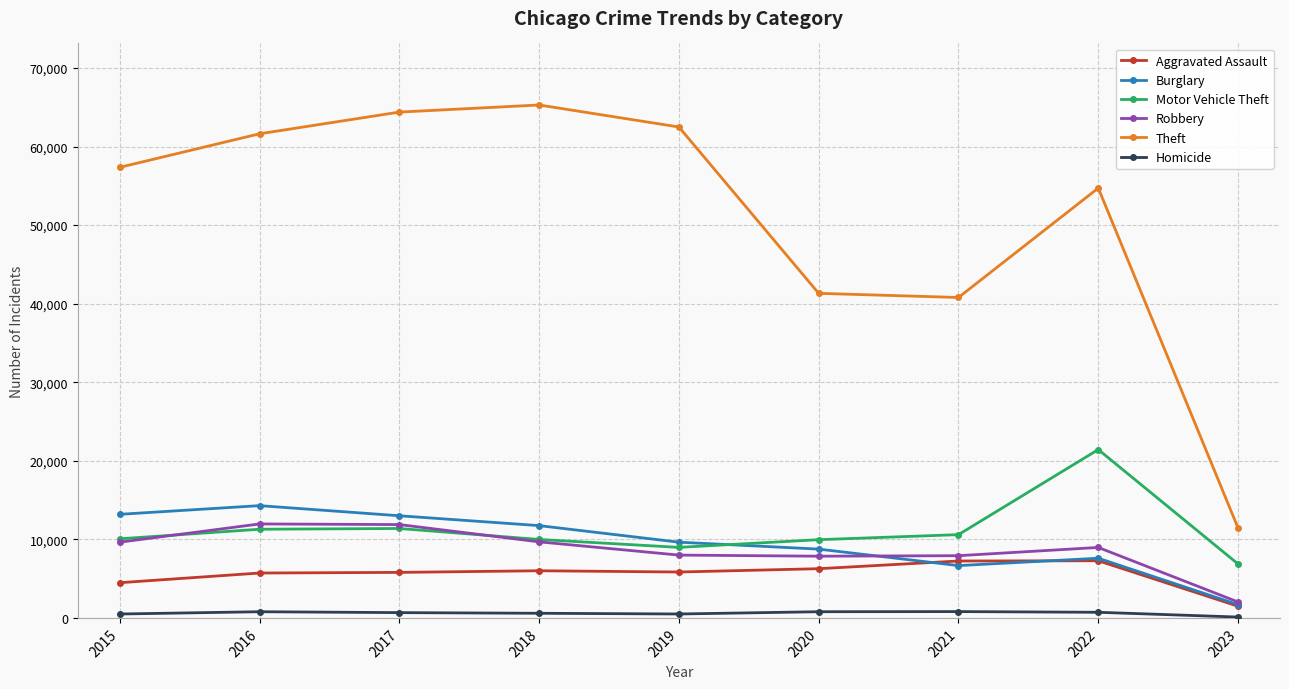

Which series has the widest spread of values?

Theft